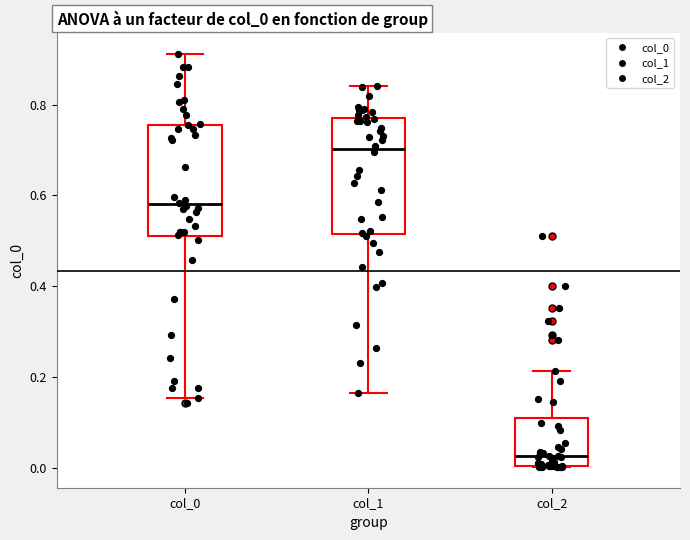

Where does the upper whisker of the box for col_1 end on the y-axis? The values are not printed on the chart, so give them approximately, as read against the axis.

0.84